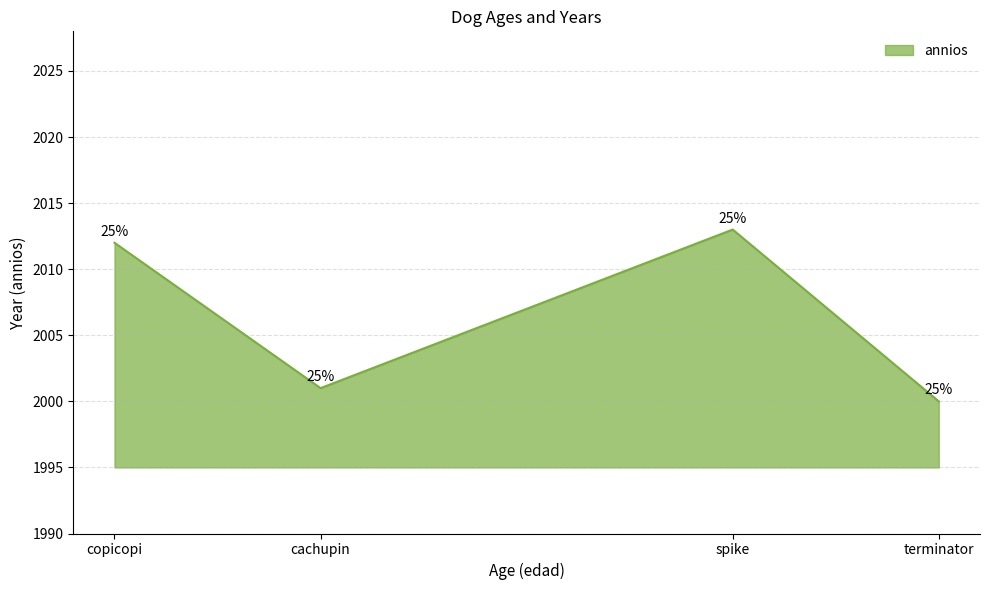

Reading right to left, transcribe all the data shown in this chart.

terminator=2000	spike=2013	cachupin=2001	copicopi=2012